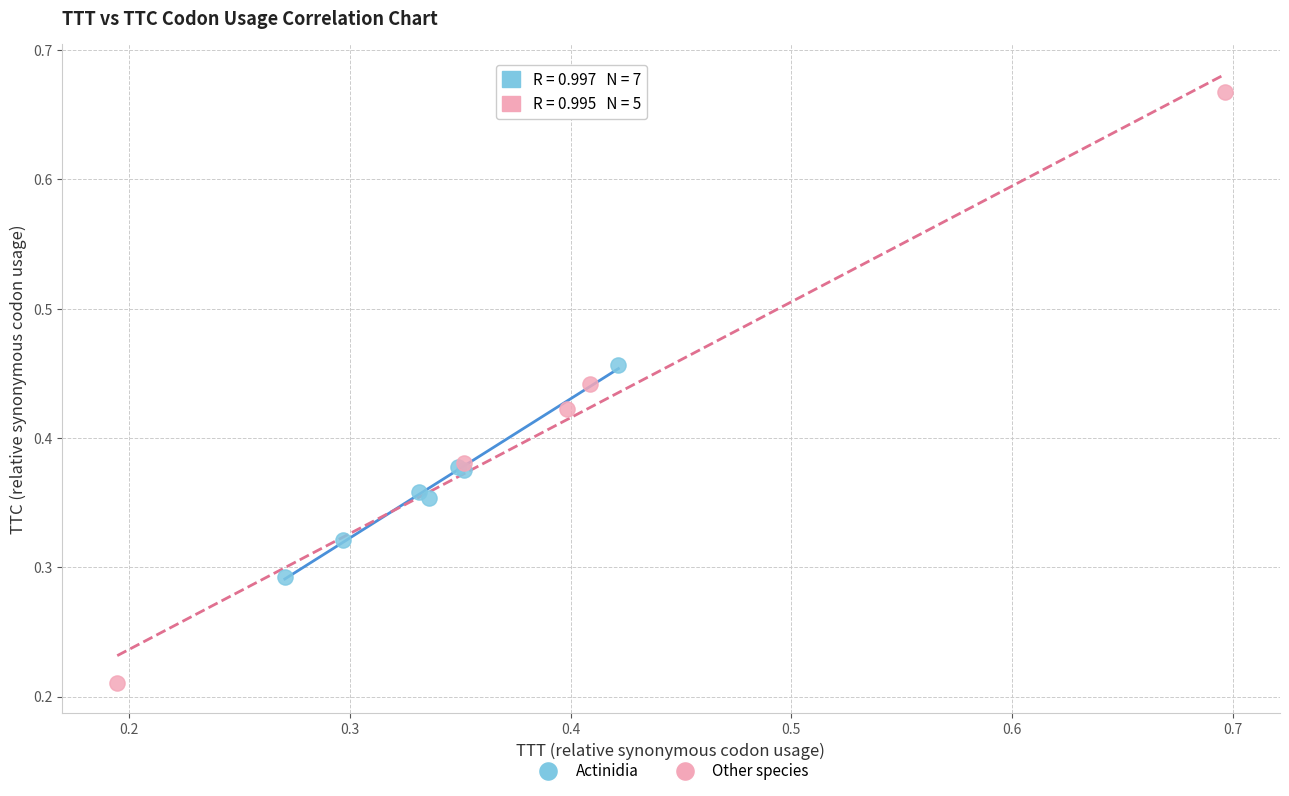

Which series reaches the maximum Y coordinate?

Other species